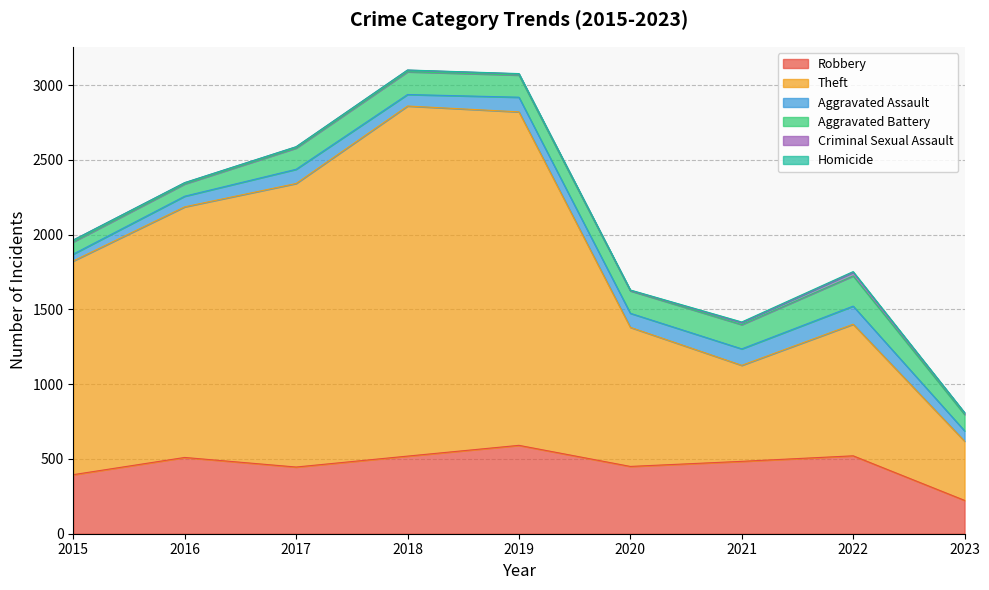

At which label does Aggravated Battery first exceed 148?

2018